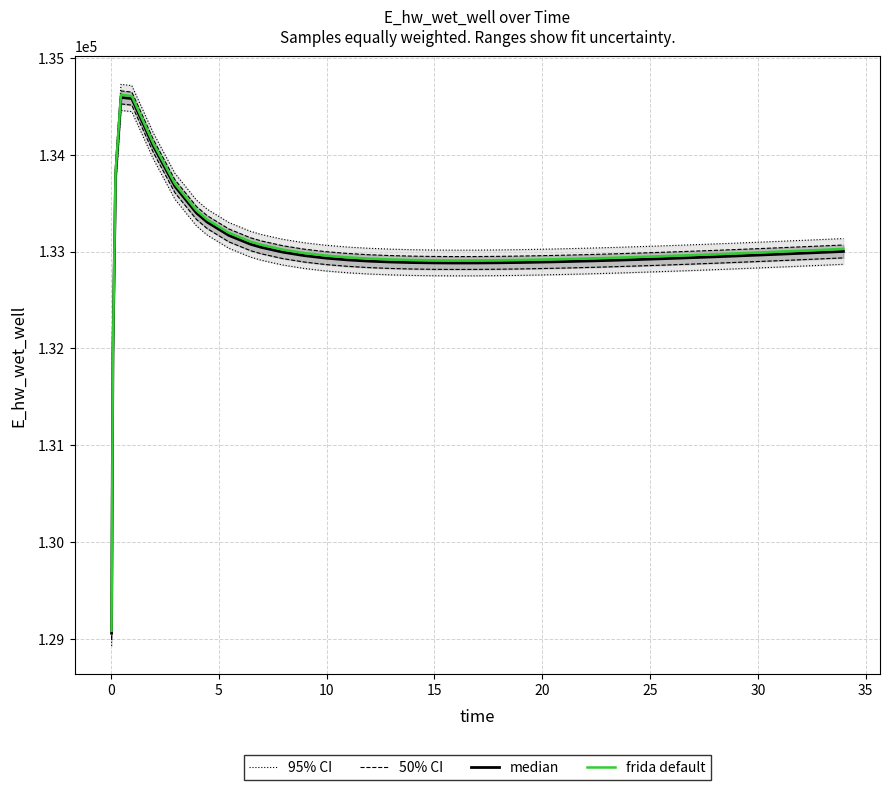

What is the greatest value displayed?

134728.3